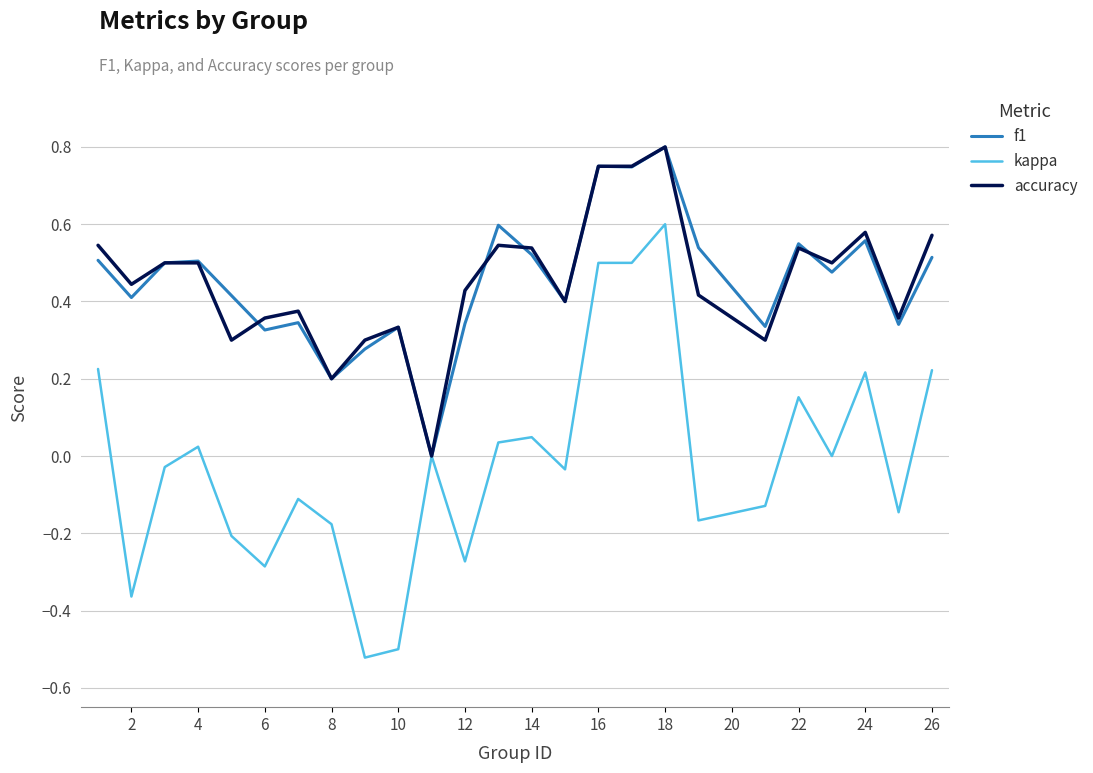

Which series has the largest range (max minus min)?

kappa